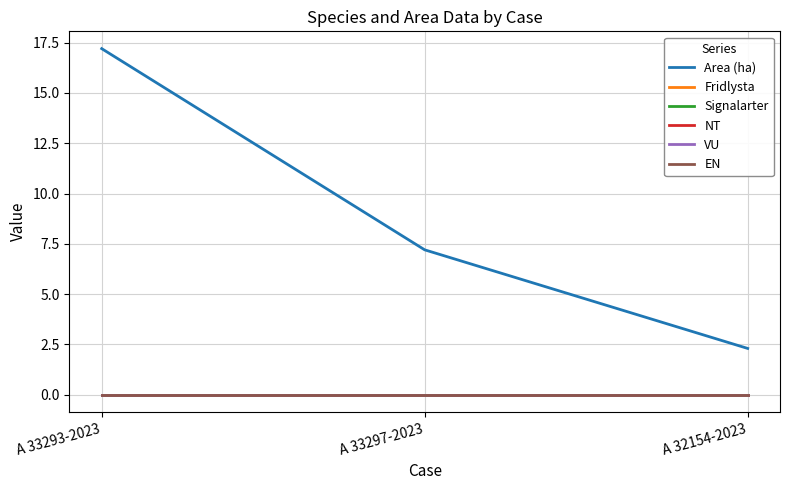

The NT series shows 0.0 at A 33293-2023. True or false?

True